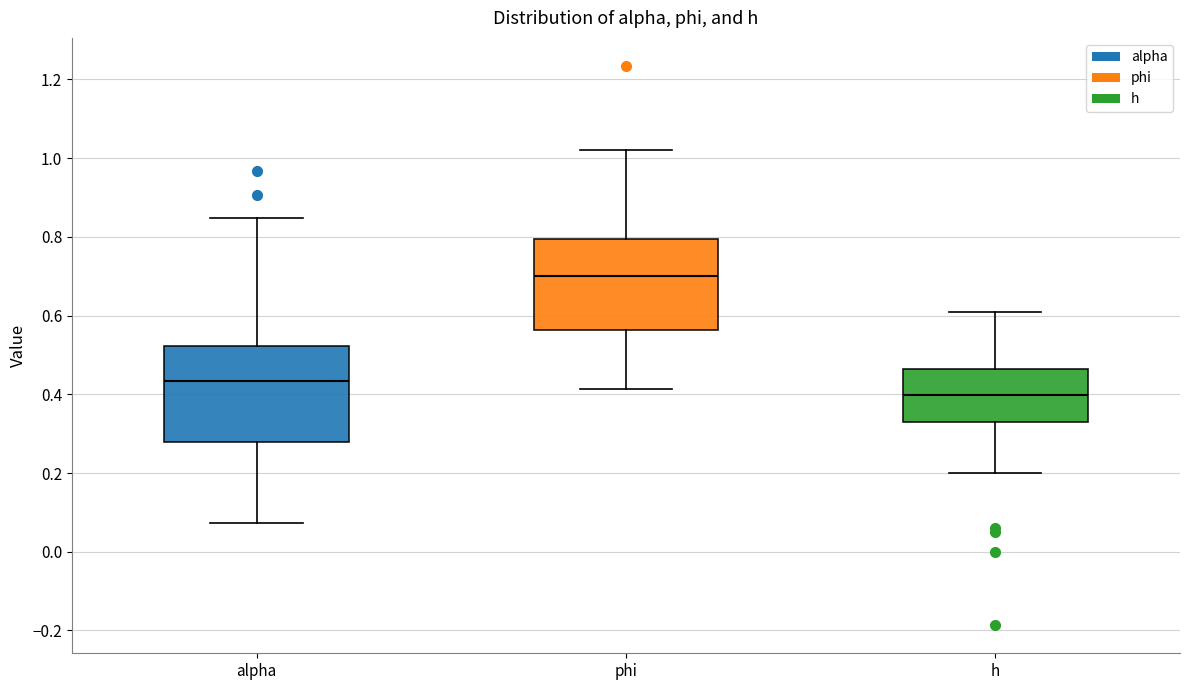

Which box has the lowest median line?

h